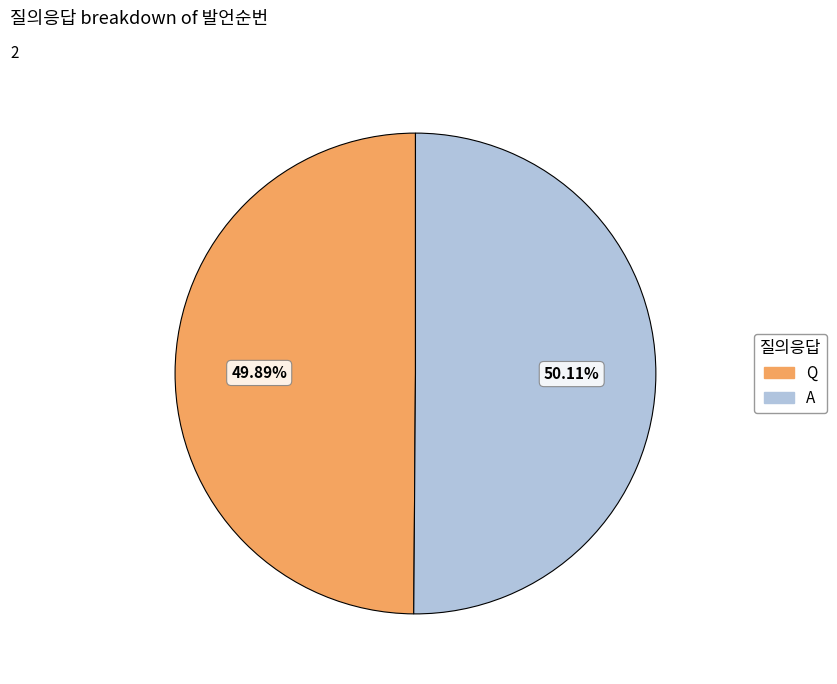

How many segments does this pie chart have?

2